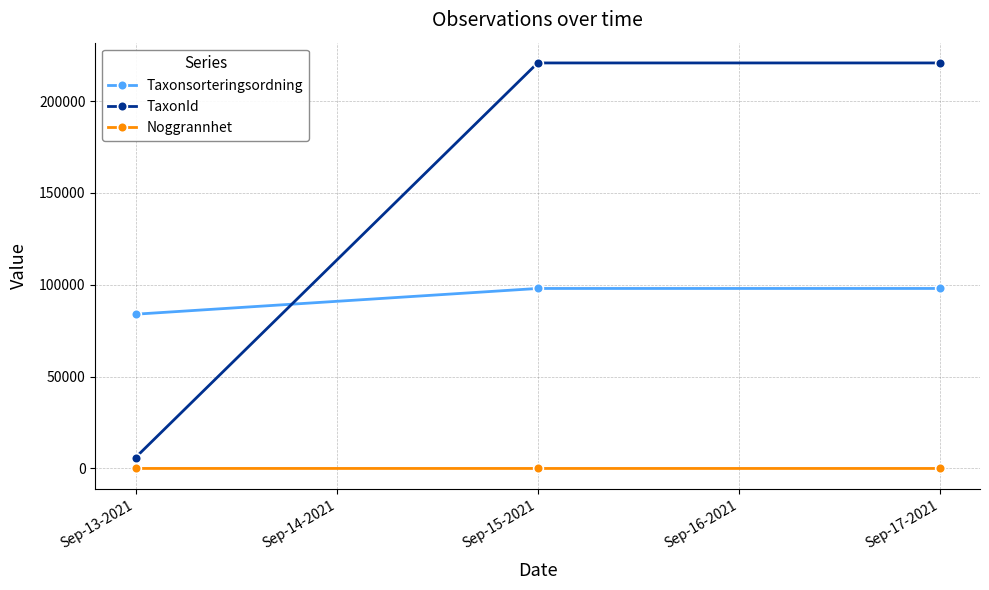

Rank the series at Sep-17-2021 from lowest to highest value.

Noggrannhet, Taxonsorteringsordning, TaxonId